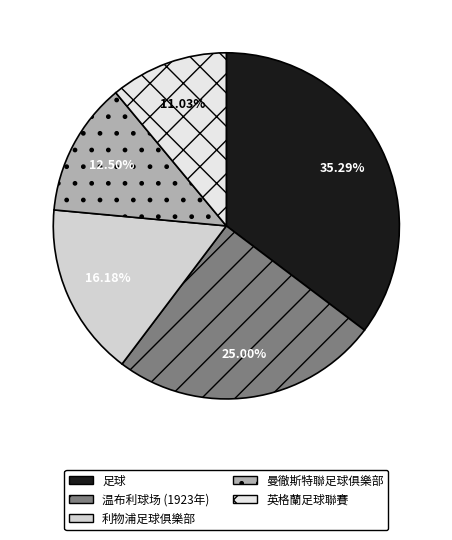

To the nearest percent, what portion does 足球 represent?

35%